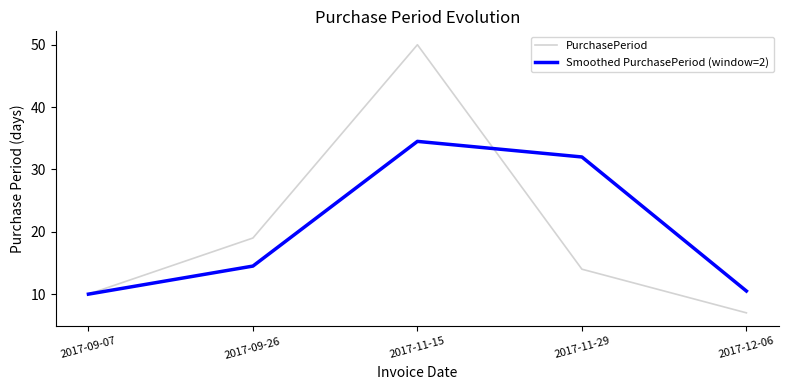

Rank the series by their maximum value, from lowest to highest.

Smoothed PurchasePeriod (window=2), PurchasePeriod